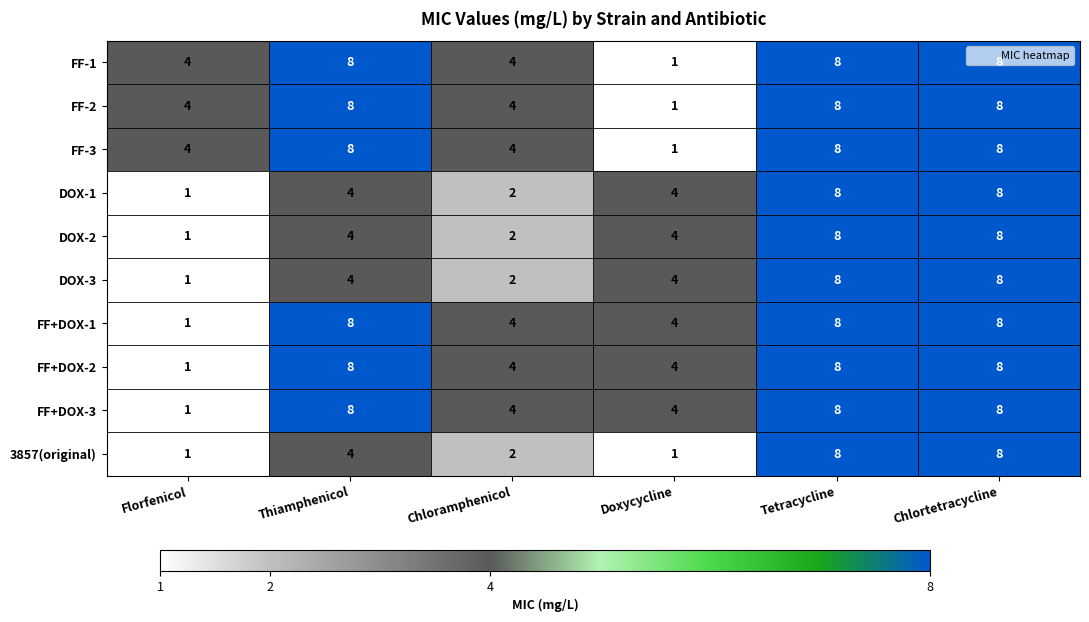

What is the average value of the FF-2 series?

6